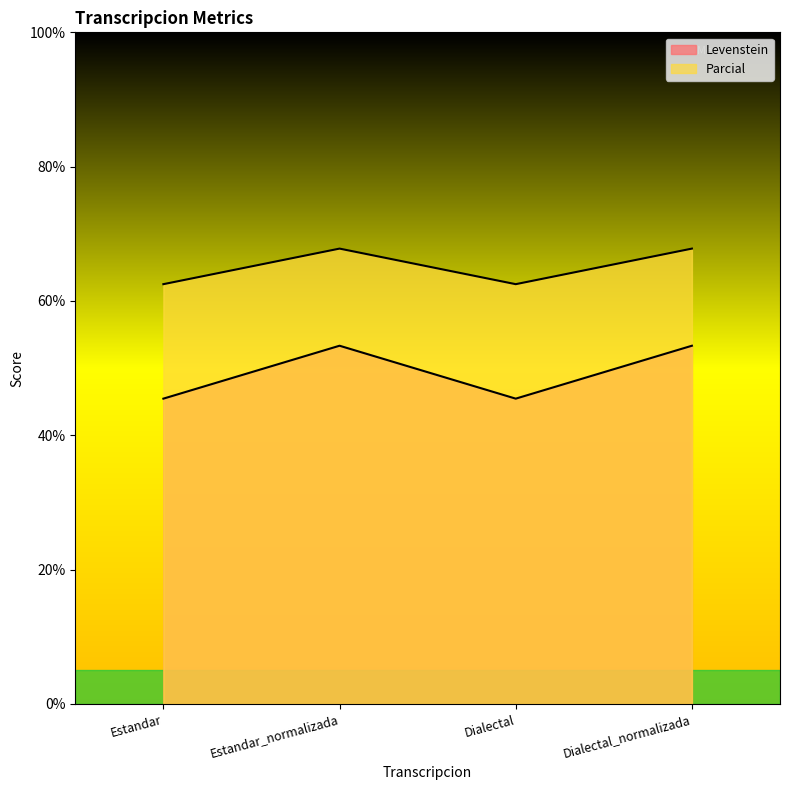

Read the Levenstein value at Estandar_normalizada.

53.3